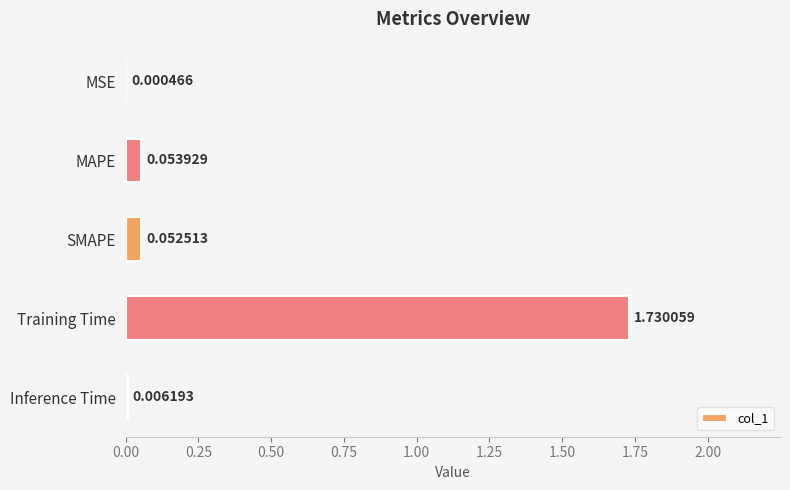

At which label is the value closest to 0?

MSE